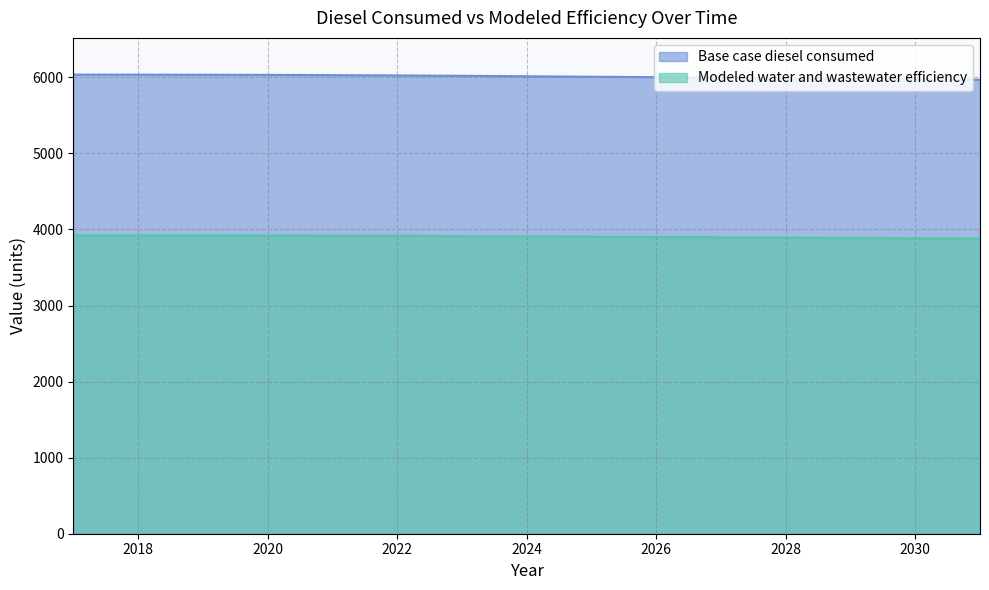

What is the value of the Modeled water and wastewater efficiency point at the 14th from the left?

3883.5